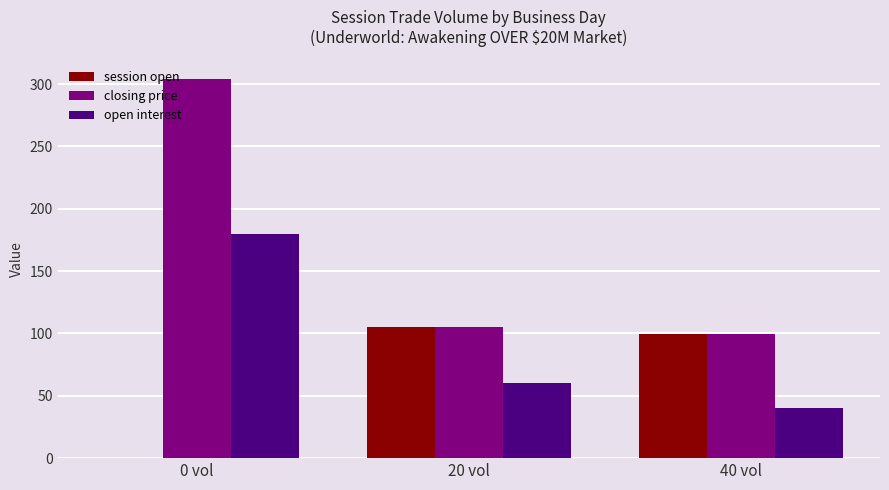

What is the average value of the open interest series?

93.3